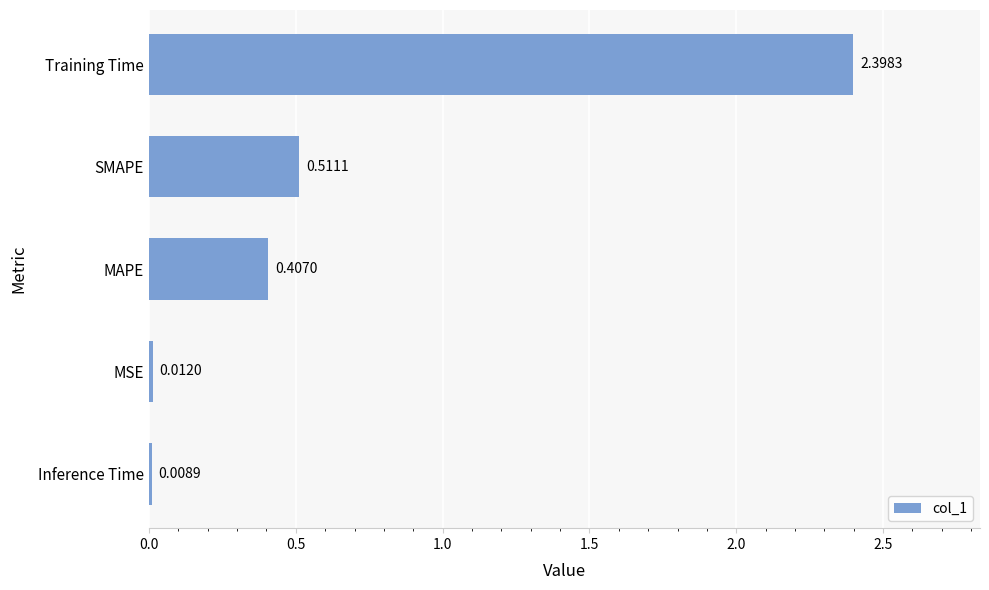

What is the change in value from Inference Time to Training Time?

+2.4